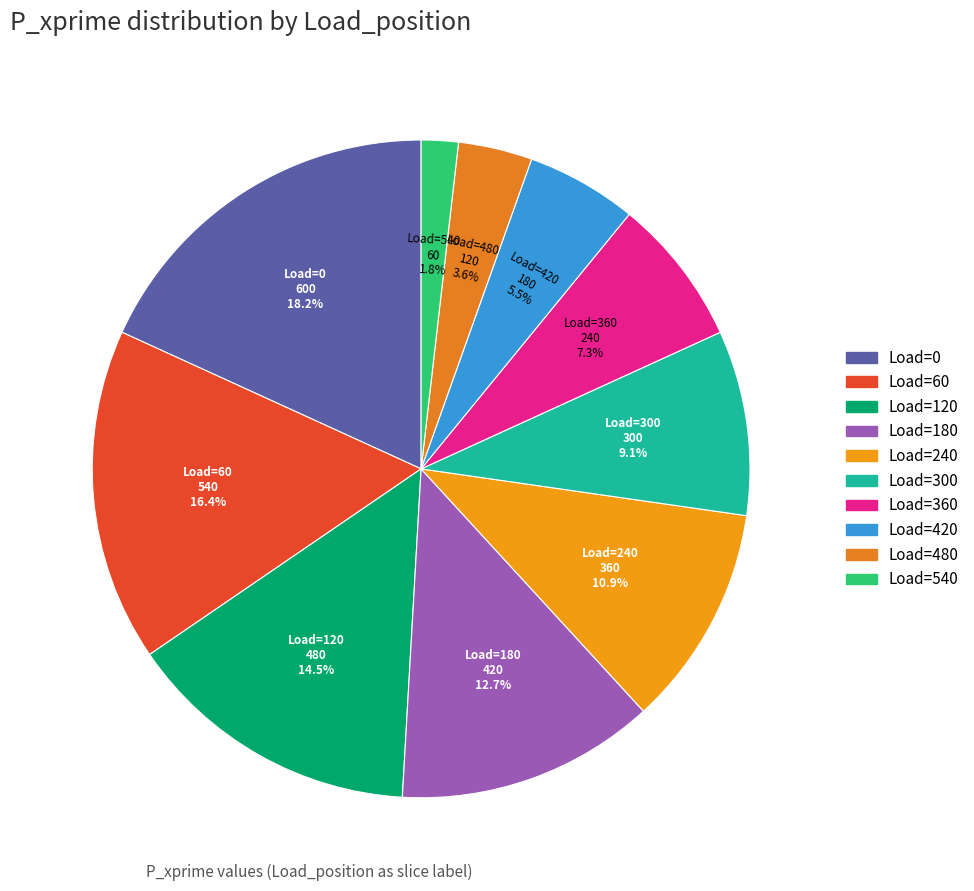

Count the number of slices in the pie.

10